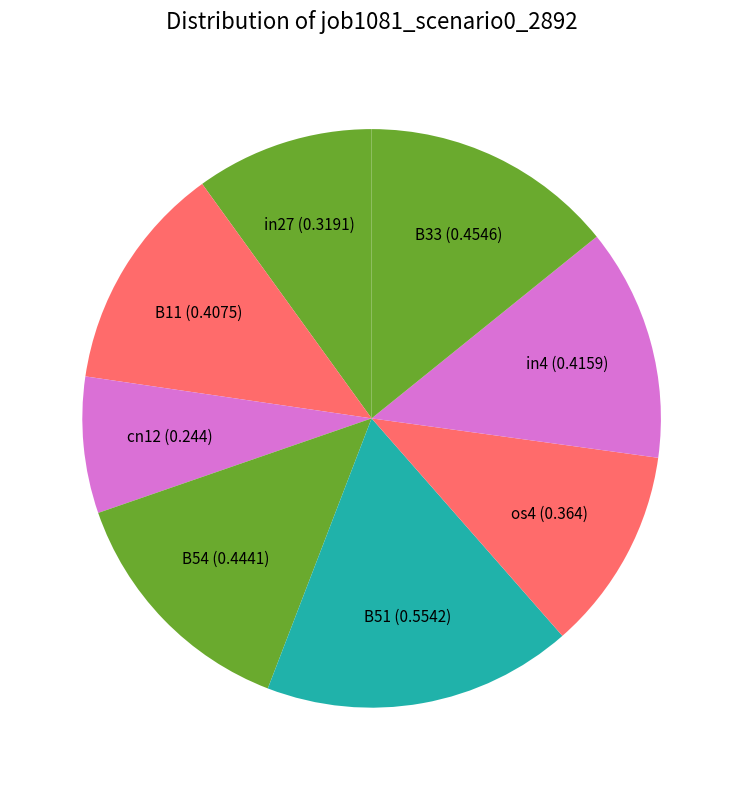

Is the sum of B54 (0.4441) and os4 (0.364) greater than half?

No